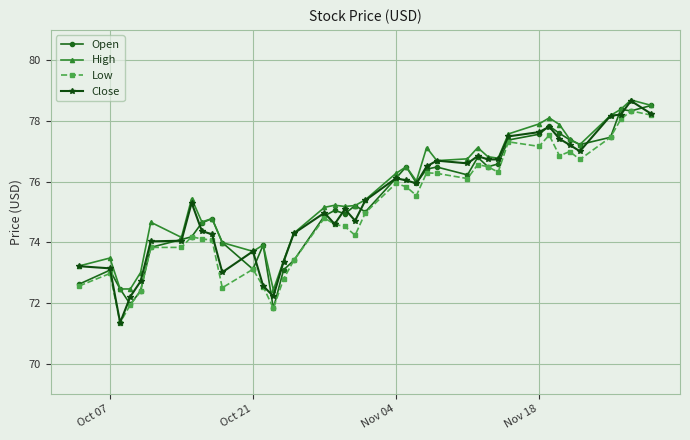

Is this an area chart (filled region under the line)?

No